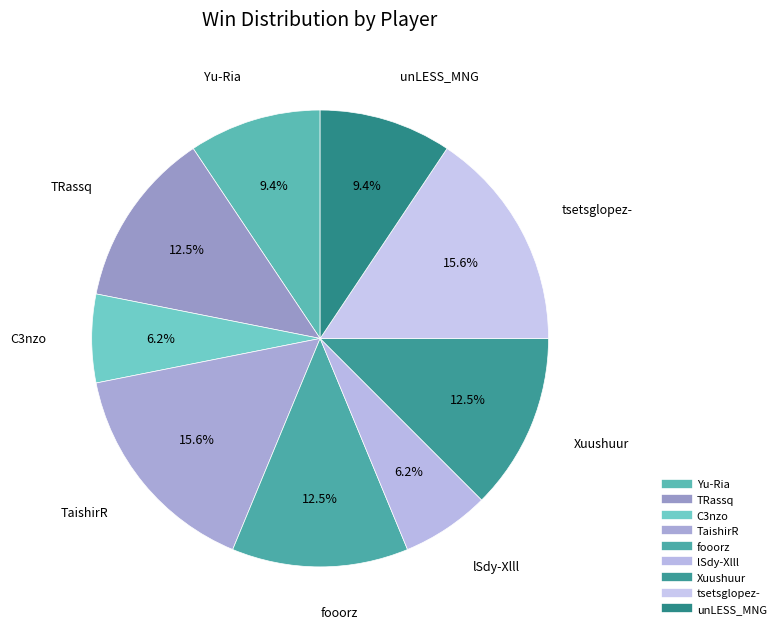

What percentage is NOT represented by TaishirR?

84.4%